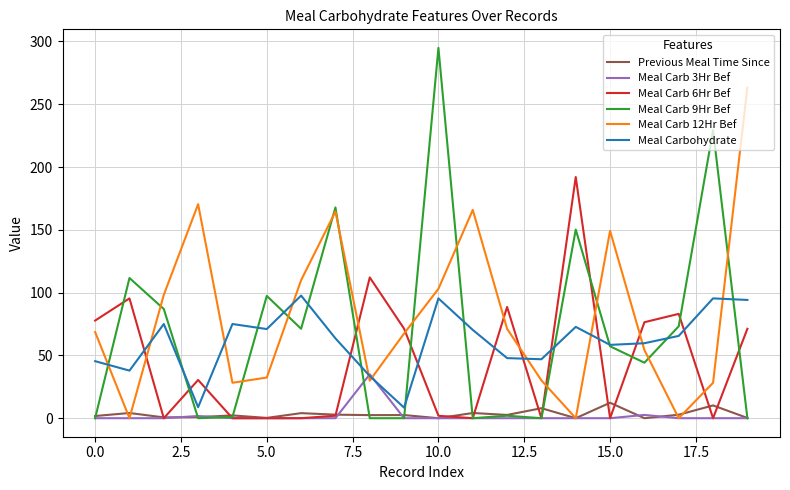

What is the highest value of the Meal Carb 6Hr Bef series?

192.0